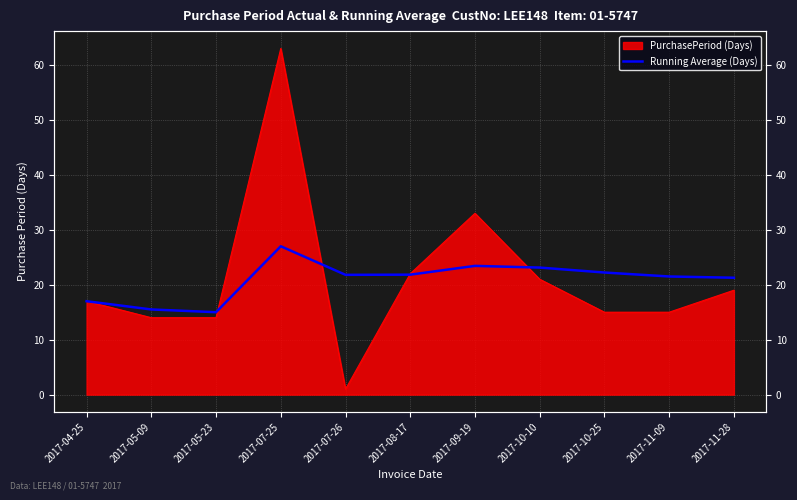

What is the value of the 6th point from the left?

21.8